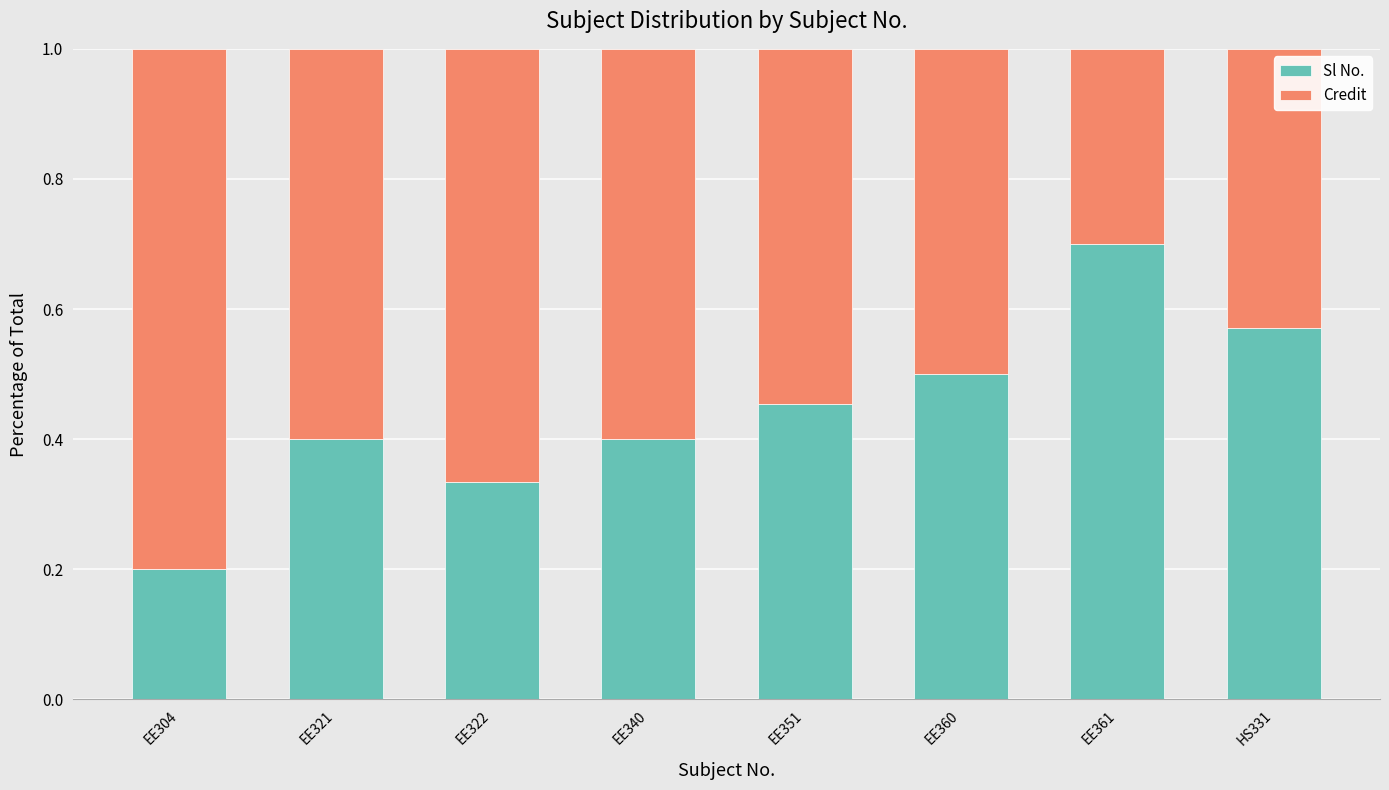

Does the chart contain any negative values?

No